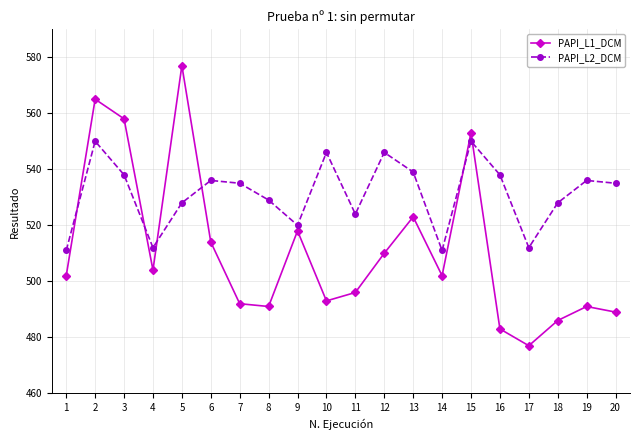

How many times do PAPI_L2_DCM and PAPI_L1_DCM cross each other?

6